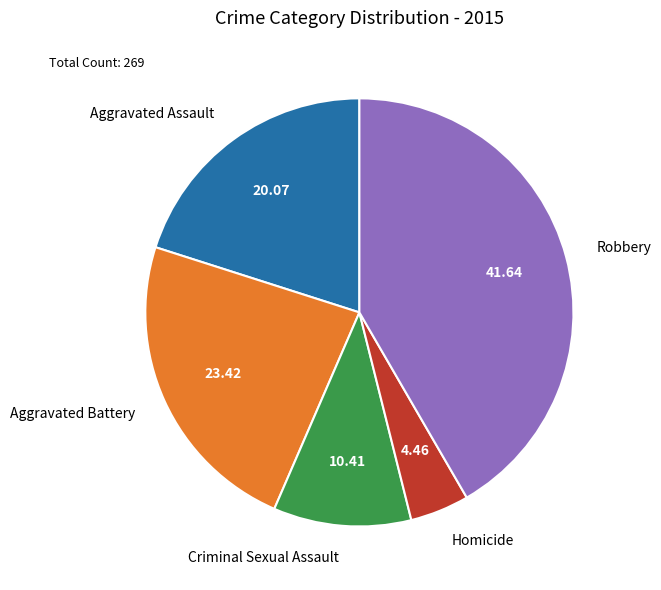

Which has a higher value, Criminal Sexual Assault or Aggravated Assault?

Aggravated Assault